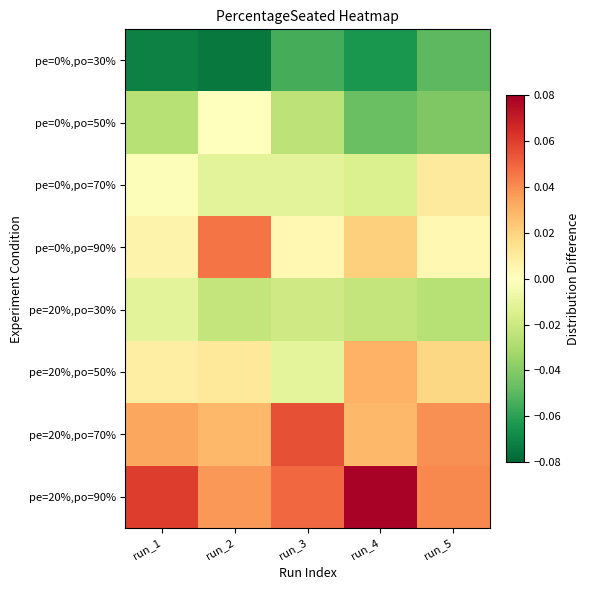

Reading left to right, transcribe all the data shown in this chart.

pe=0%,po=30%: run_1=-0.1	run_2=-0.1	run_3=-0.1	run_4=-0.1	run_5=-0.0
pe=0%,po=50%: run_1=-0.0	run_2=0.0	run_3=-0.0	run_4=-0.0	run_5=-0.0
pe=0%,po=70%: run_1=-0.0	run_2=-0.0	run_3=-0.0	run_4=-0.0	run_5=0.0
pe=0%,po=90%: run_1=0.0	run_2=0.0	run_3=0.0	run_4=0.0	run_5=0.0
pe=20%,po=30%: run_1=-0.0	run_2=-0.0	run_3=-0.0	run_4=-0.0	run_5=-0.0
pe=20%,po=50%: run_1=0.0	run_2=0.0	run_3=-0.0	run_4=0.0	run_5=0.0
pe=20%,po=70%: run_1=0.0	run_2=0.0	run_3=0.1	run_4=0.0	run_5=0.0
pe=20%,po=90%: run_1=0.1	run_2=0.0	run_3=0.0	run_4=0.1	run_5=0.0